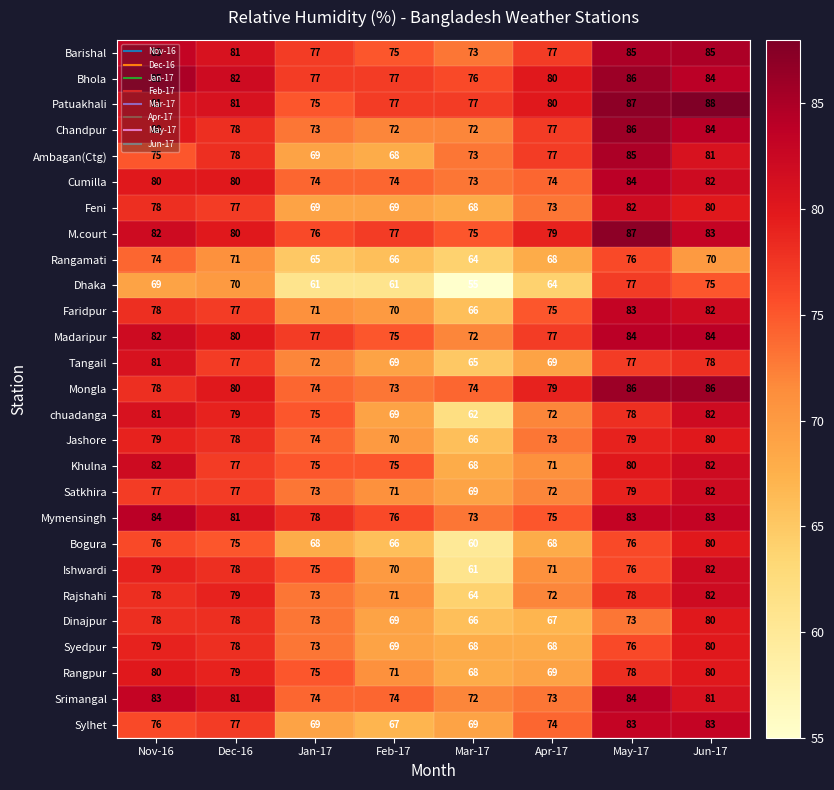

Which series has the largest total across all categories?

Bhola